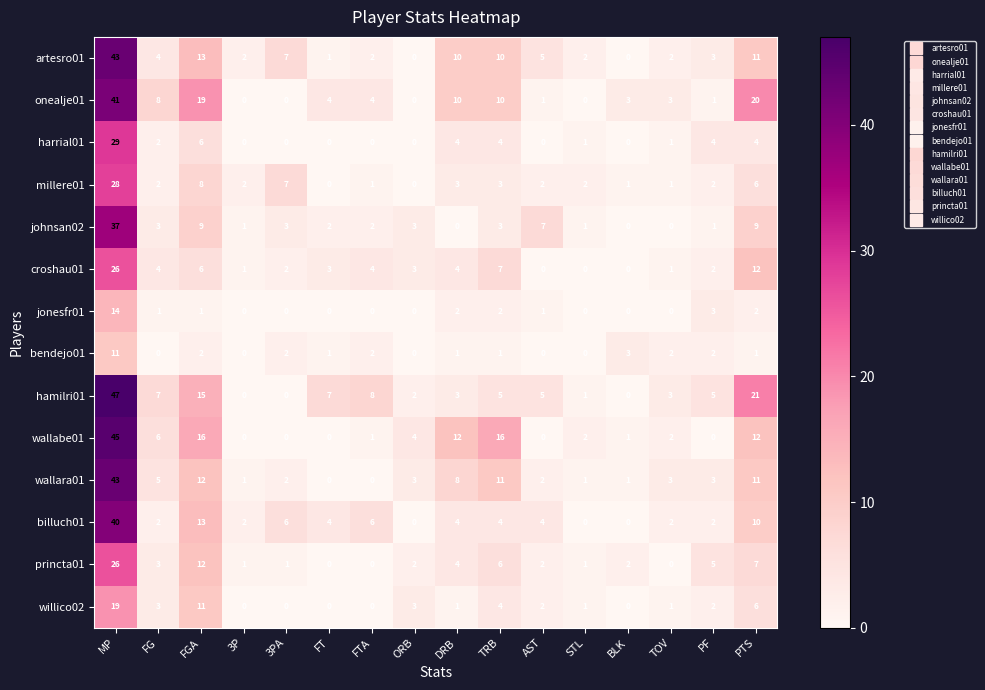

The value of bendejo01 at 3P is -6. True or false?

False